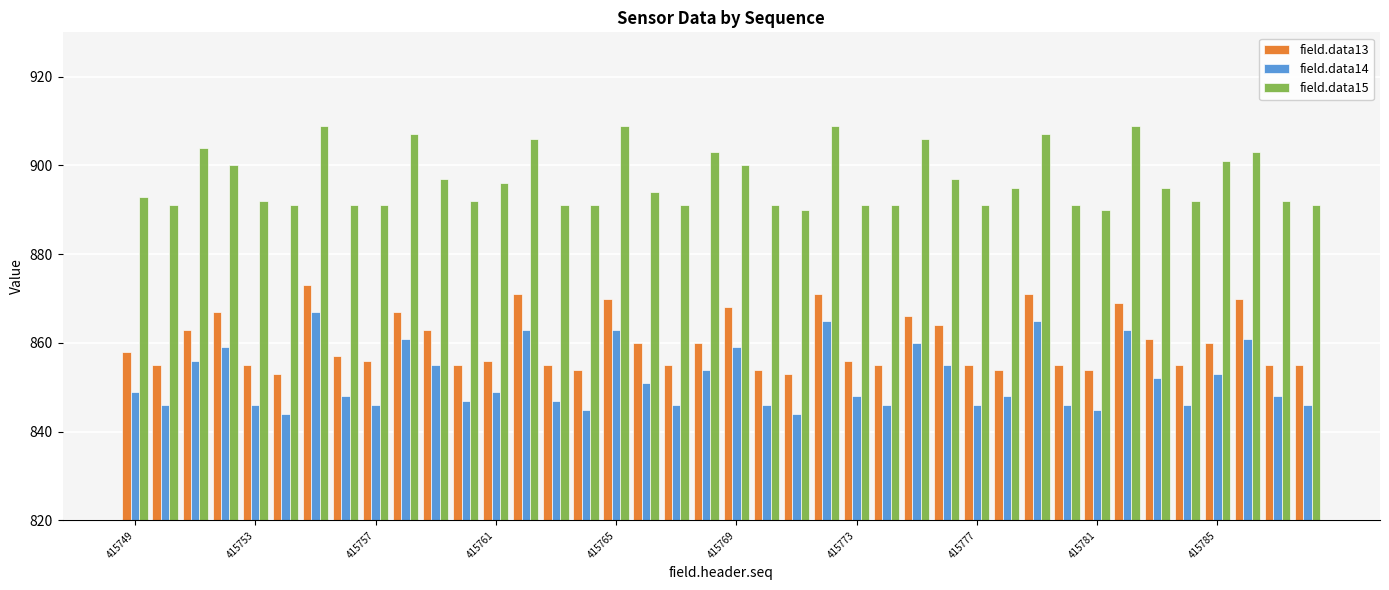

Which series has the largest range (max minus min)?

field.data14